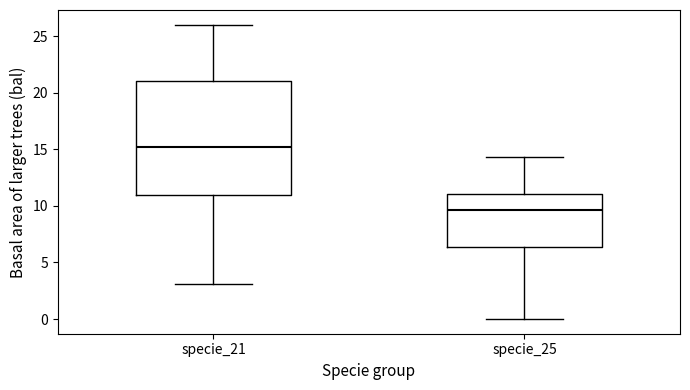

Where does the lower whisker of the box for specie_25 end on the y-axis? The values are not printed on the chart, so give them approximately, as read against the axis.

0.0